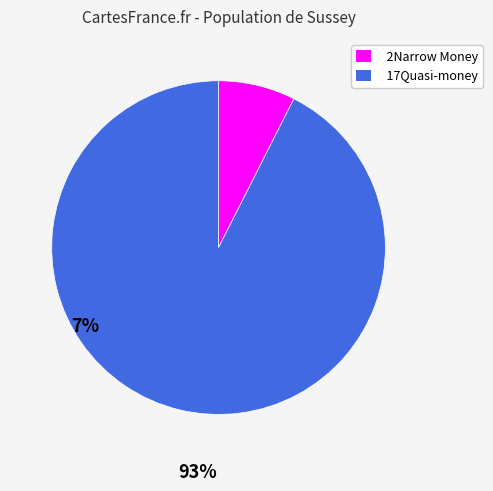

Rank the categories by value from highest to lowest.

17Quasi-money, 2Narrow Money